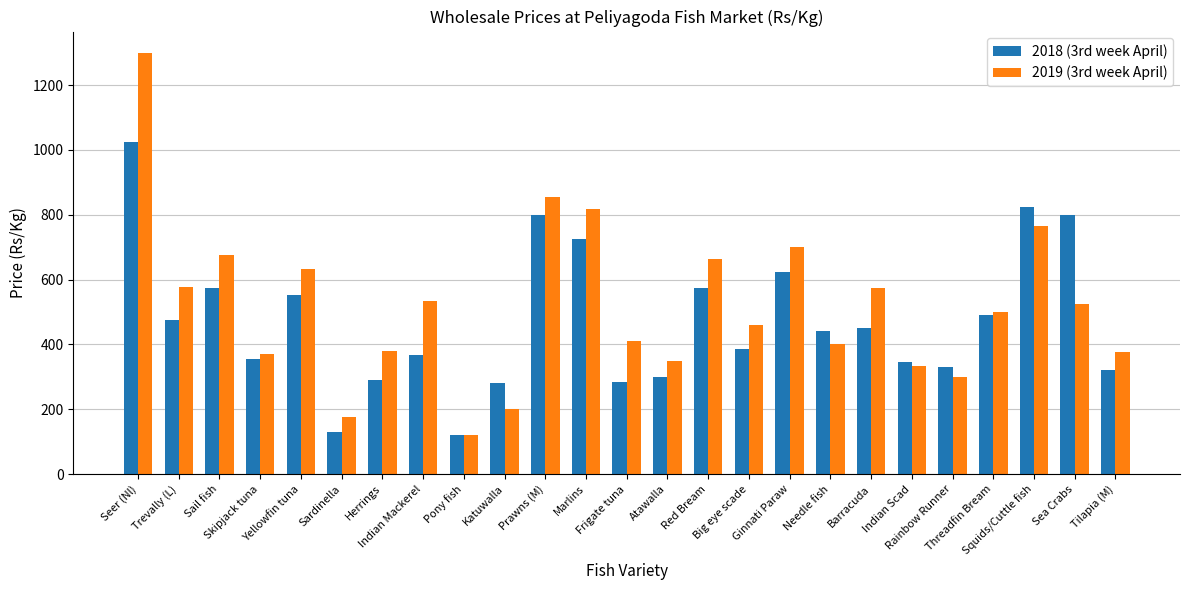

What position from the left is Yellowfin tuna?

5